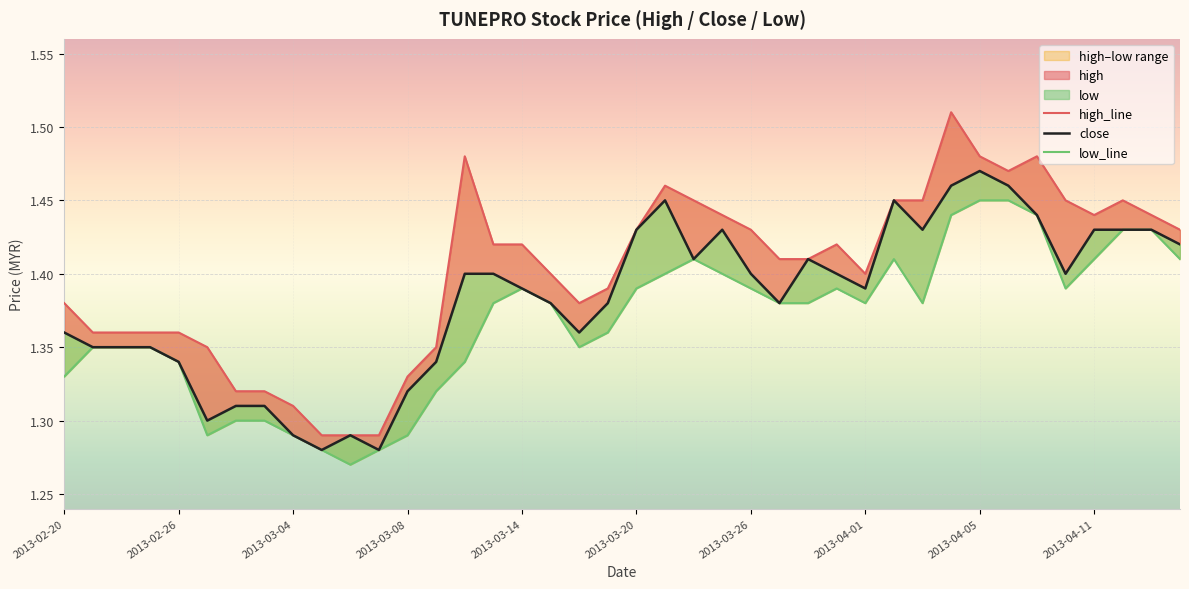

Rank the categories by high_line value from highest to lowest.

31, 14, 32, 34, 33, 21, 22, 29, 30, 35, 37, 23, 36, 38, 20, 24, 39, 15, 16, 27, 25, 26, 17, 28, 19, 2013-02-20, 18, 2013-02-26, 2013-03-04, 2013-03-08, 2013-03-14, 2013-03-20, 13, 12, 2013-03-26, 2013-04-01, 2013-04-05, 2013-04-11, 10, 11